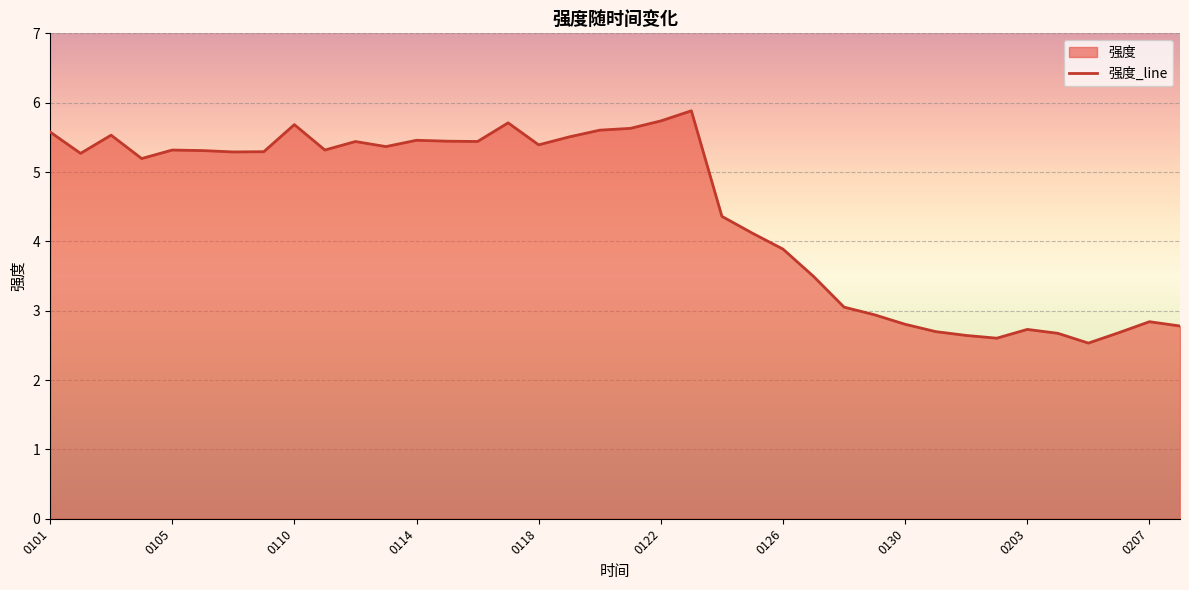

The value at 0126 is 3.9. True or false?

True